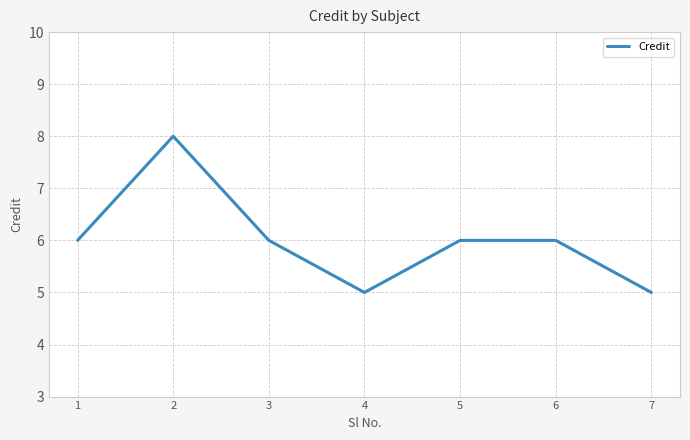

What is the difference between the maximum and minimum values?

3